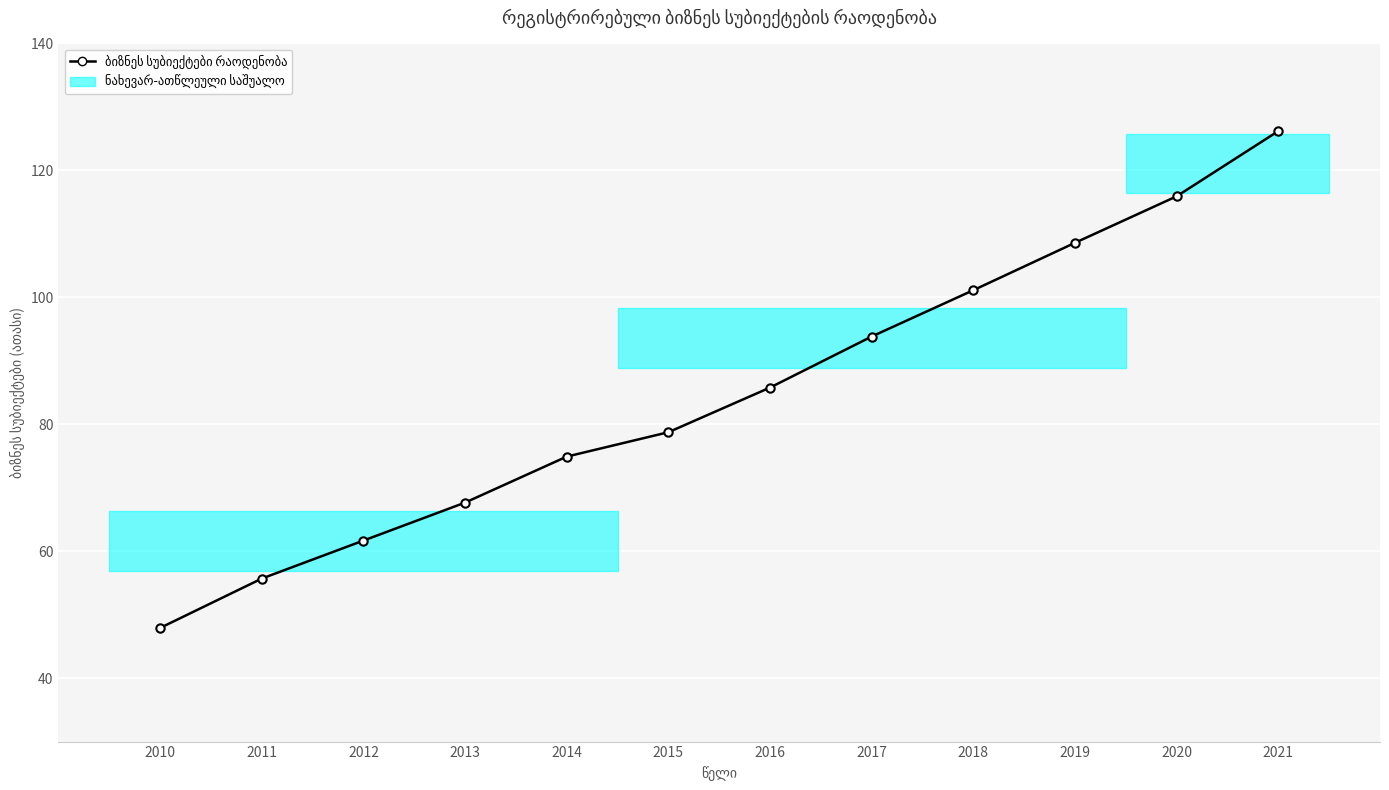

What is the ratio of the value at 2011 to the value at 2013?

0.8